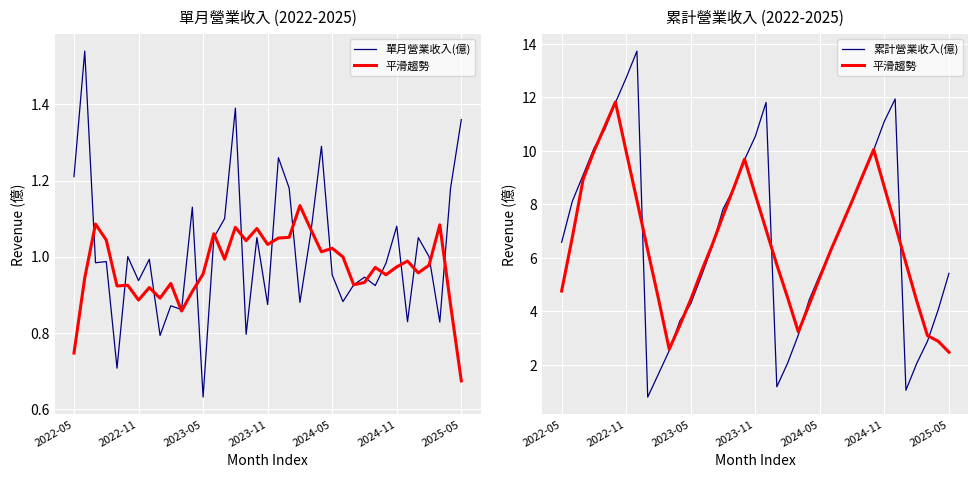

True or false: 累計營業收入(億) has more than 2 points higher than both neighbors.

True